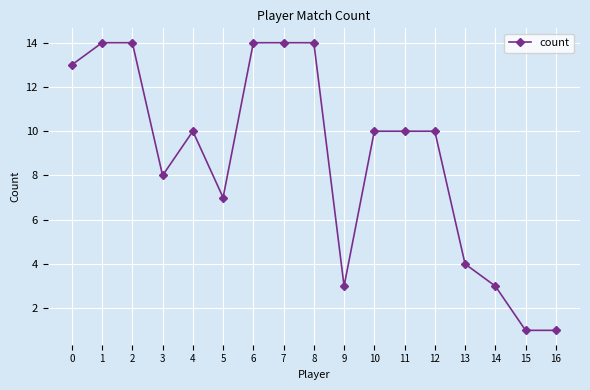

Approximately how many times larger is the value at 10 compared to 12?

1.0